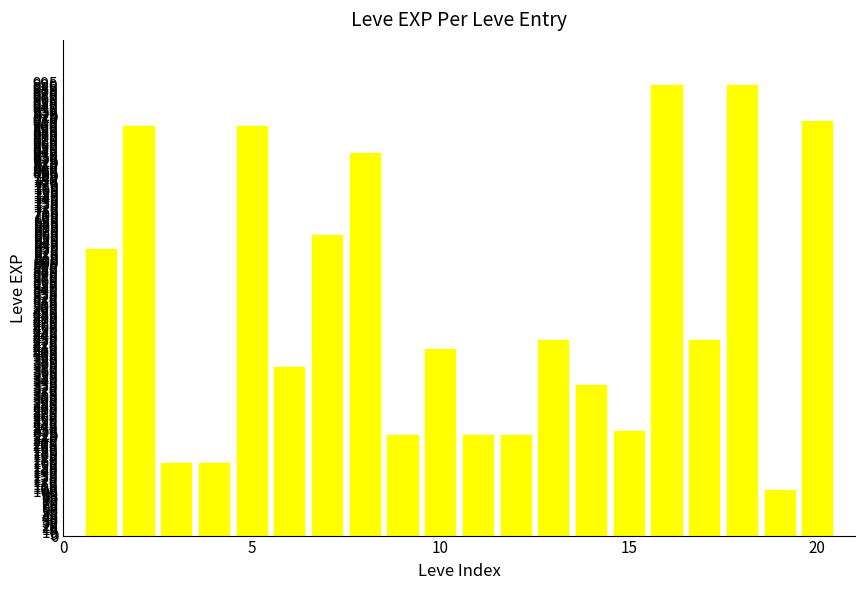

What is the smallest value displayed?

100